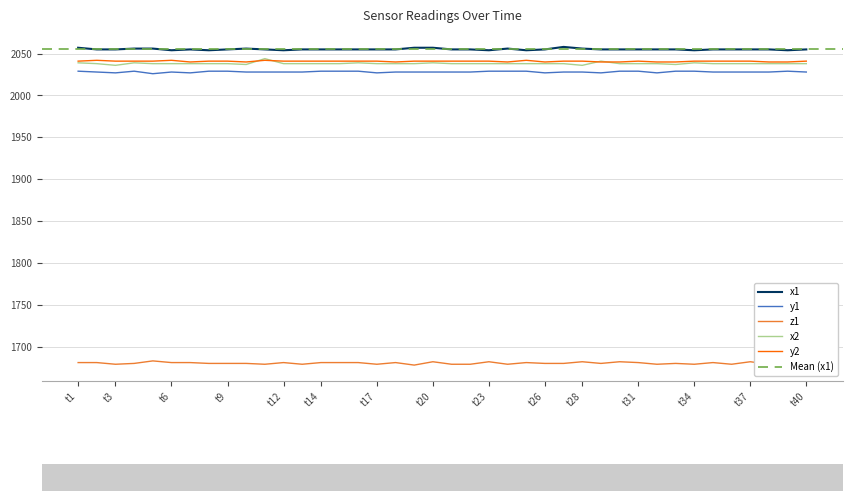

How many series are shown in this chart?

5